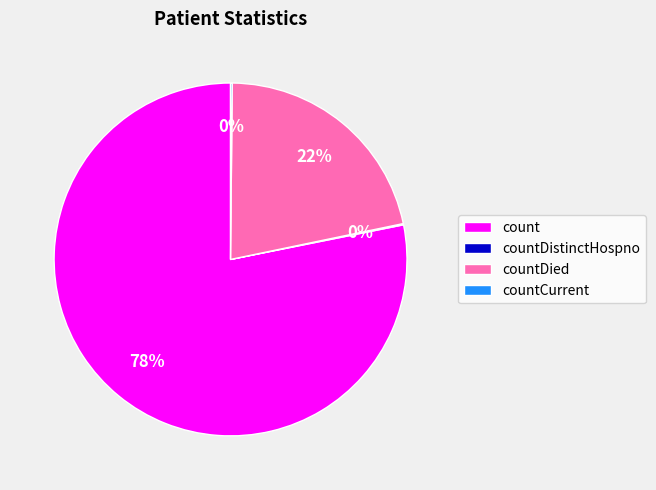

Between count and countDied, which is larger?

count